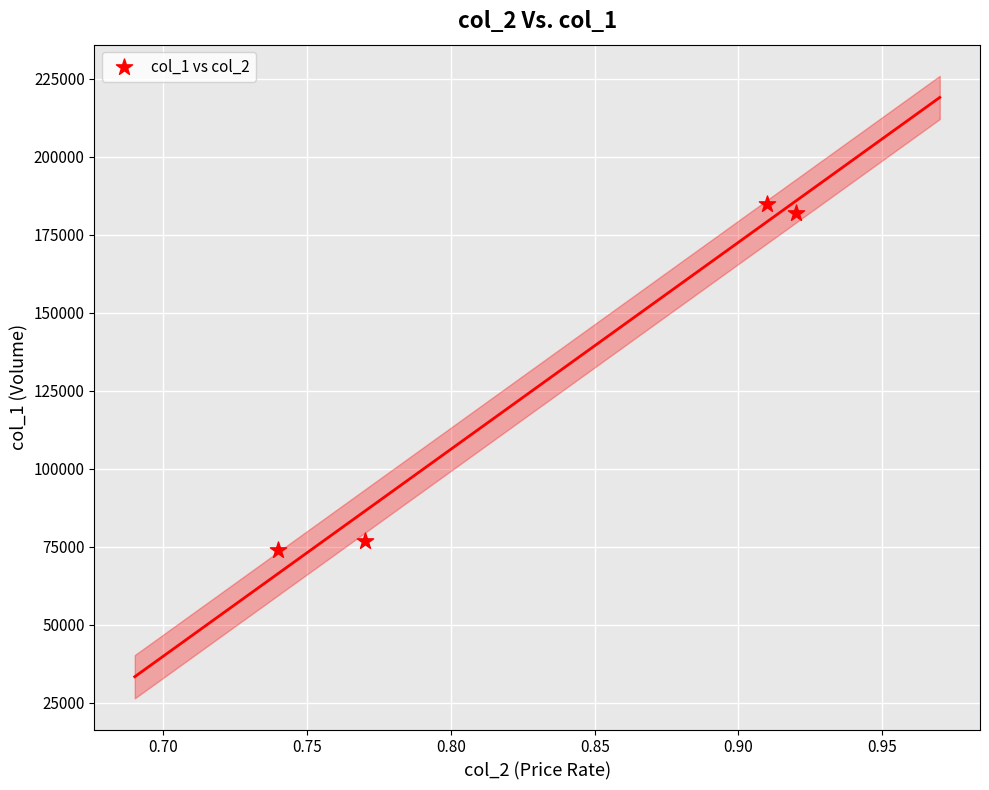

What is the average Y value?

129500